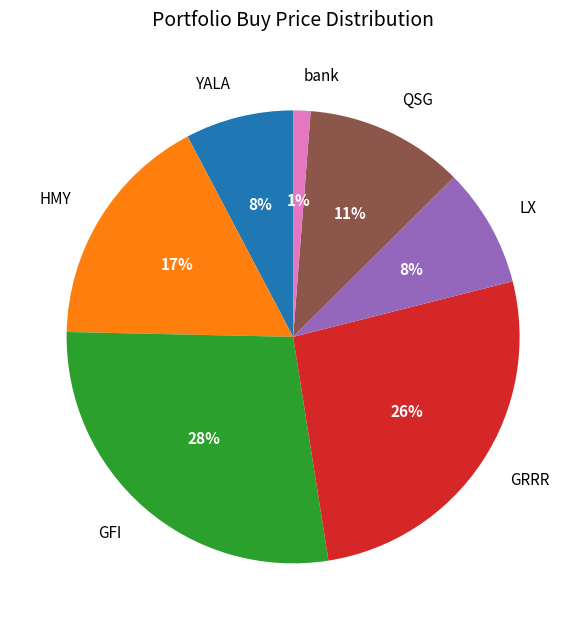

Which has a higher value, GFI or bank?

GFI